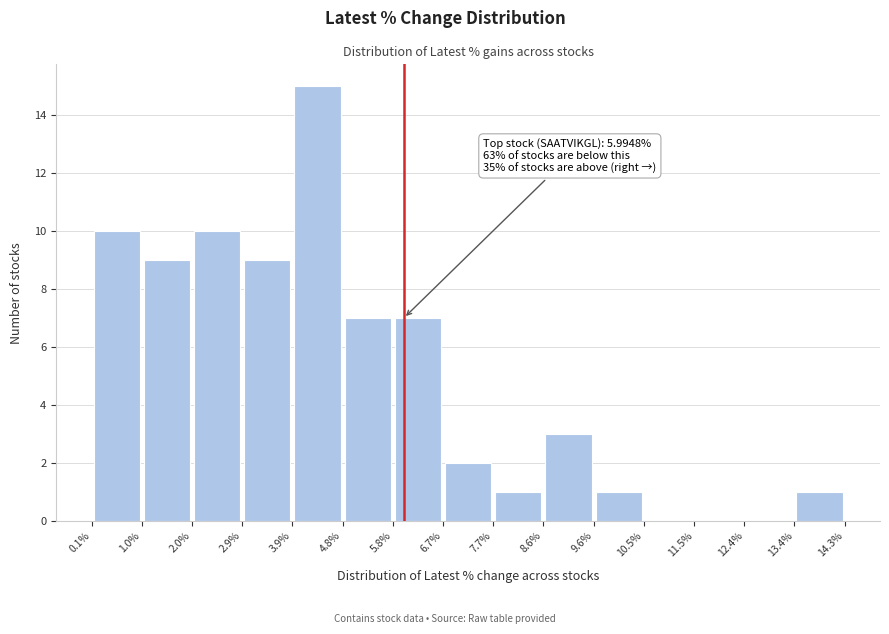

Over which range of the x-axis is the bar tallest?

3.9% to 4.8%